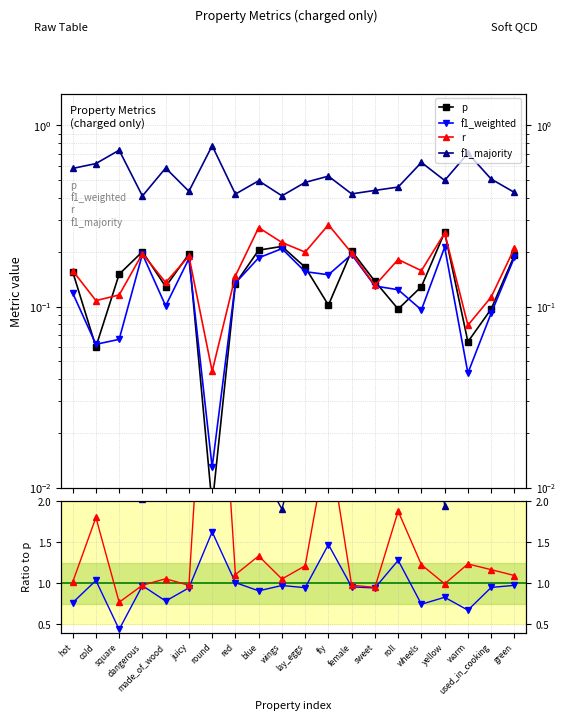

The value of p at made_of_wood is 0.1. True or false?

True